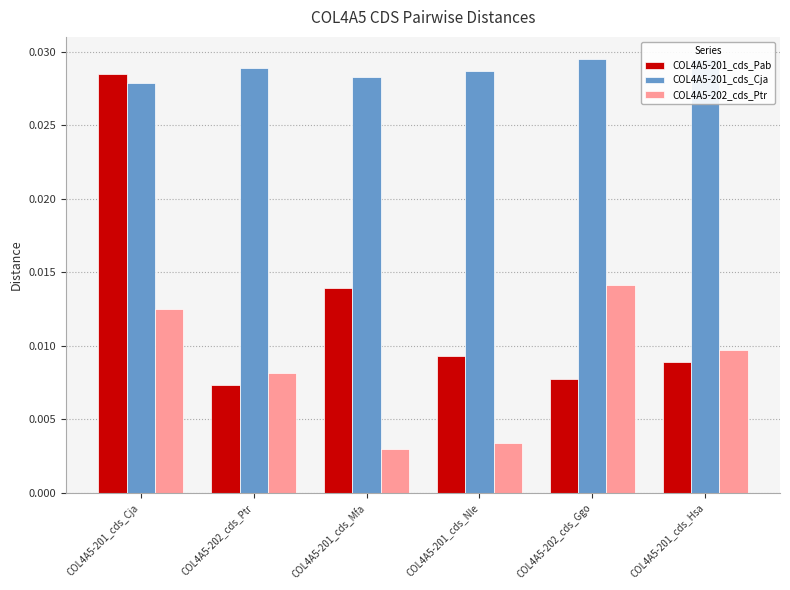

How many COL4A5-201_cds_Pab values are between 0 and 1?

6